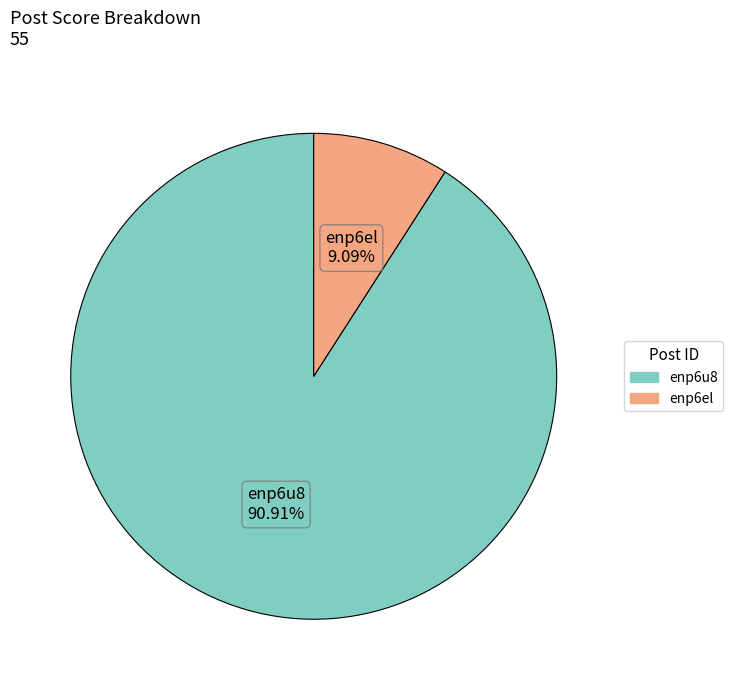

To the nearest percent, what portion does enp6el represent?

9%